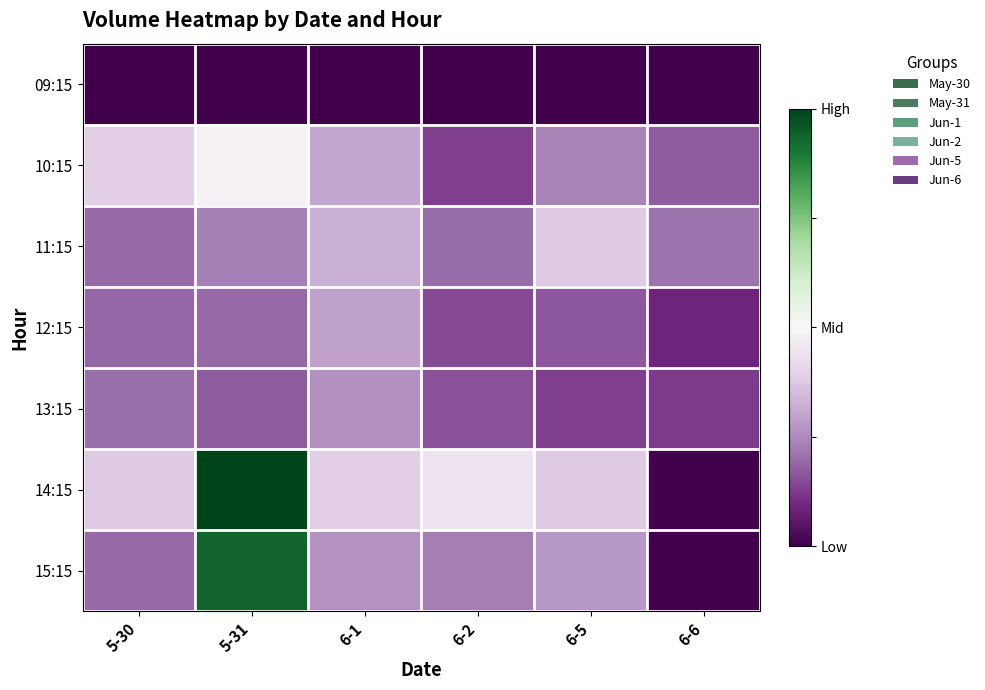

What is the greatest value displayed?

1.0